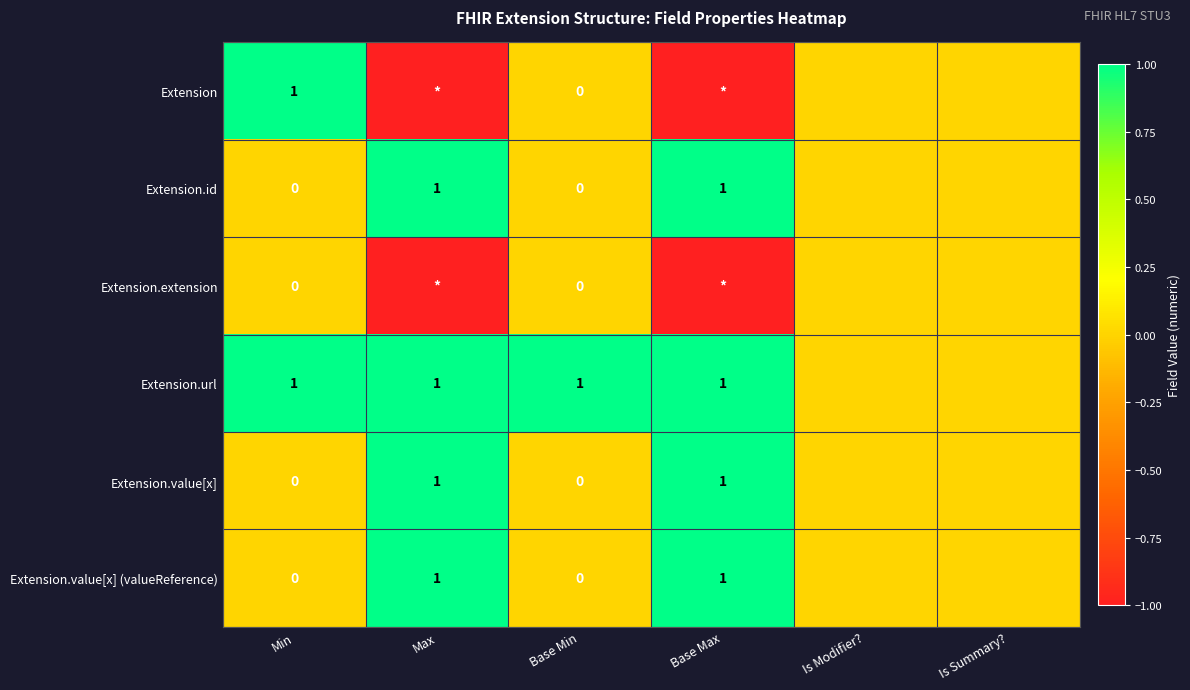

The value of Extension.id at Base Max is 1. True or false?

True